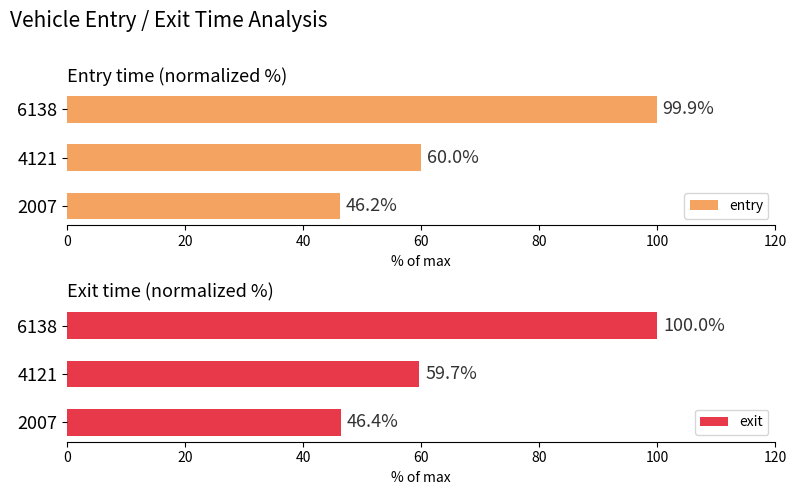

What is the difference between the maximum and second lowest values in the exit series?

40.3